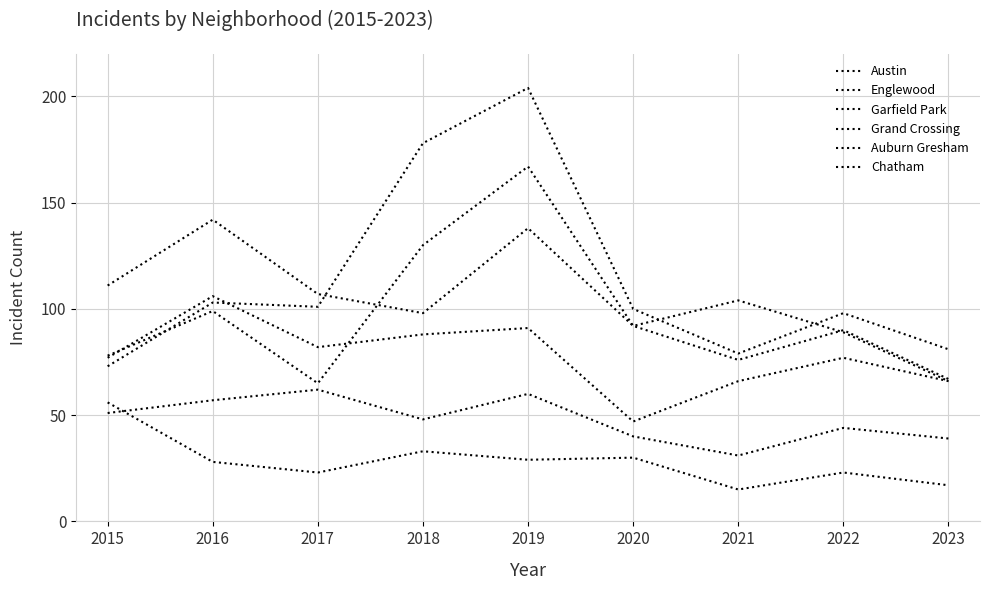

What is the value of the Garfield Park point at the 2nd from the left?

103